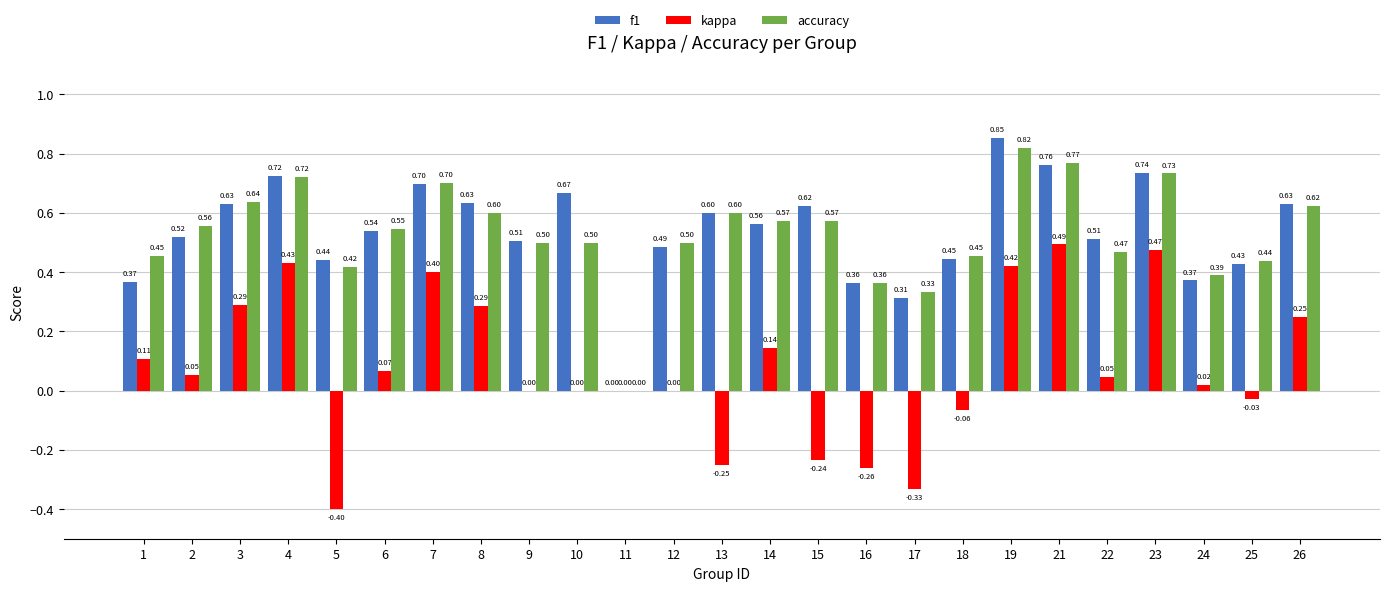

Does the chart contain stacked bars?

No